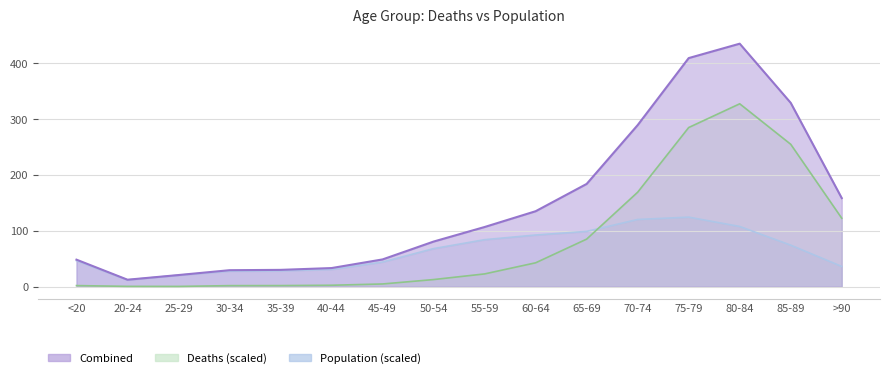

Does the chart display data point markers on the line(s)?

No